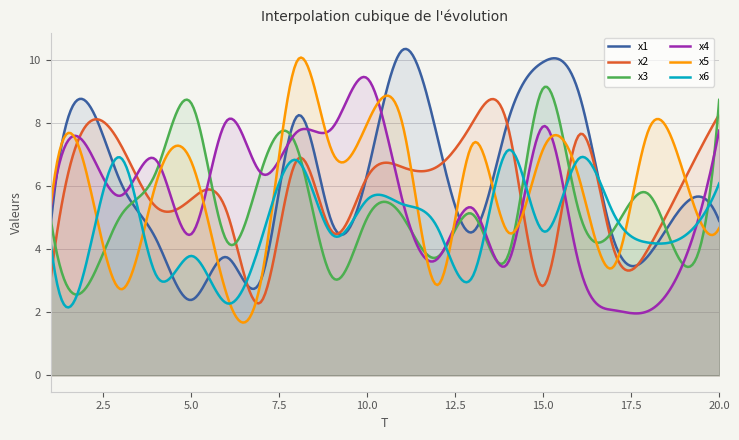

Reading left to right, what are all the values shown in this chart?

x1: 1=4.7	2=8.7	3=6.1	4=4.3	5=2.4	6=3.8	7=3.1	8=8.2	9=4.8	10=6.4	11=10.3	12=7.5	13=4.6	14=8.1	15=9.9	16=9.0	17=4.3	18=3.8	19=5.4	20=4.9
x2: 1=3.0	2=7.9	3=7.3	4=5.3	5=5.6	6=5.2	7=2.4	8=6.8	9=4.6	10=6.3	11=6.6	12=6.6	13=8.0	14=7.9	15=2.8	16=7.6	17=4.0	18=4.1	19=6.2	20=8.3
x3: 1=5.0	2=2.8	3=5.1	4=6.5	5=8.6	6=4.3	7=6.5	8=7.2	9=3.1	10=5.0	11=5.0	12=3.8	13=5.1	14=3.8	15=9.1	16=5.3	17=4.6	18=5.7	19=3.5	20=8.7
x4: 1=5.2	2=7.3	3=5.7	4=6.8	5=4.5	6=8.1	7=6.4	8=7.7	9=7.8	10=9.4	11=5.6	12=3.7	13=5.3	14=3.6	15=7.9	16=3.6	17=2.1	18=2.1	19=3.6	20=7.8
x5: 1=5.3	2=6.5	3=2.7	4=6.1	5=6.8	6=2.6	7=3.1	8=10.0	9=7.1	10=8.0	11=8.0	12=2.9	13=7.4	14=4.5	15=7.2	16=6.3	17=3.5	18=7.8	19=6.4	20=4.7
x6: 1=4.2	2=3.5	3=6.9	4=3.2	5=3.8	6=2.3	7=4.4	8=6.8	9=4.5	10=5.6	11=5.4	12=4.7	13=3.2	14=7.1	15=4.6	16=6.9	17=5.1	18=4.2	19=4.4	20=6.1